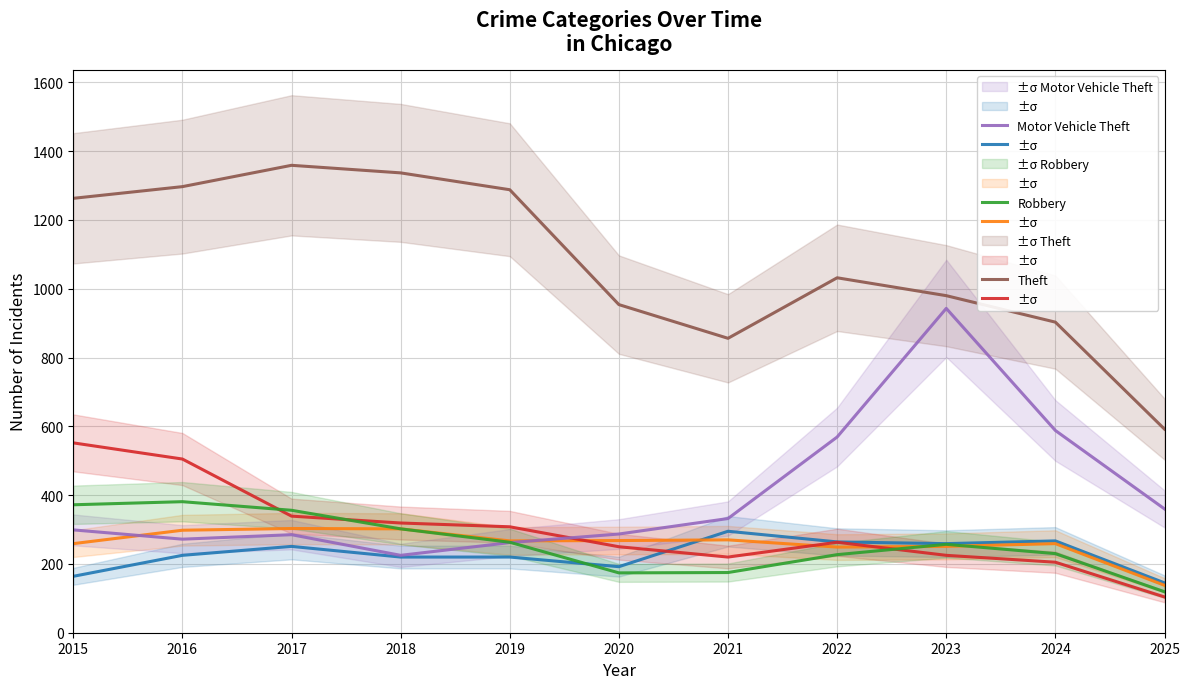

What is the sum of all Theft values?

11861